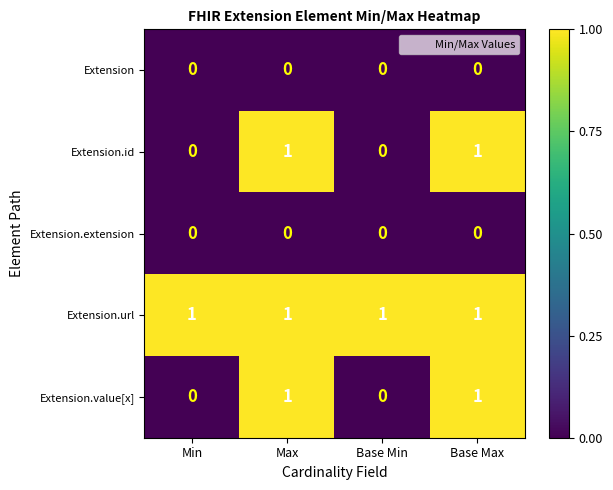

Is it true that Extension.id equals 1 at Max?

True